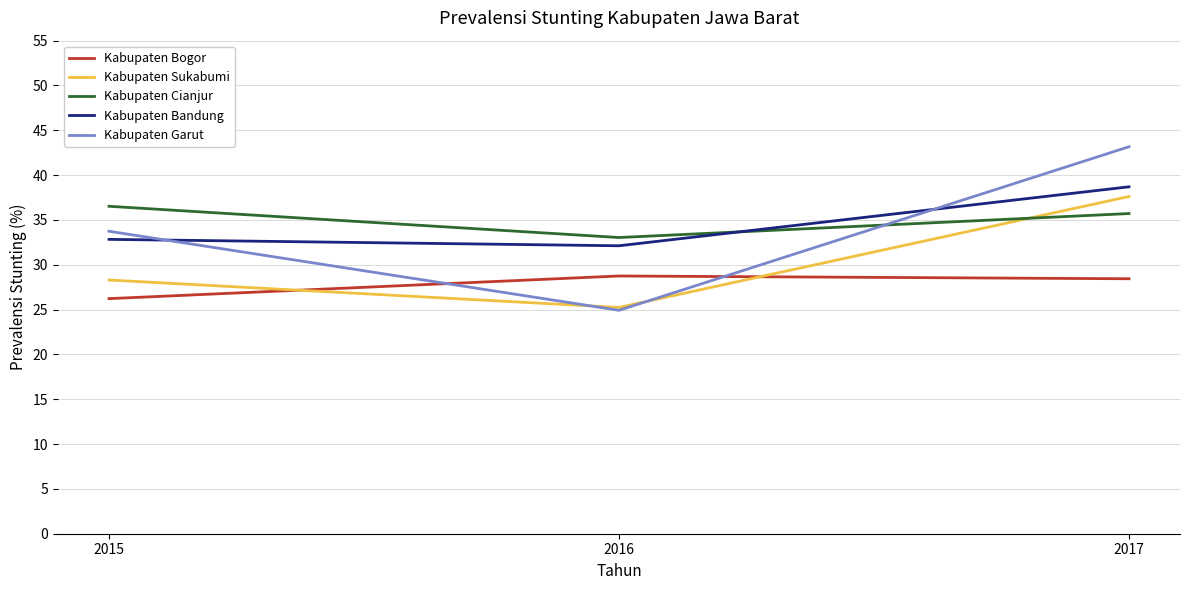

Does the chart display data point markers on the line(s)?

No